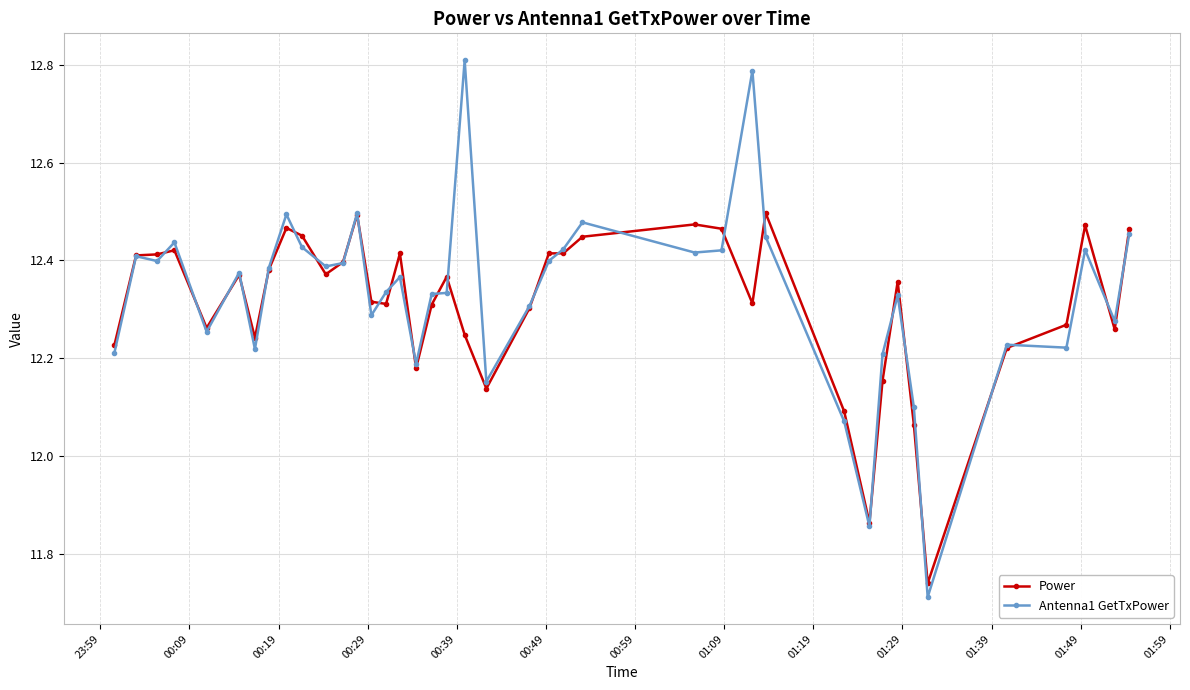

Which series has the largest range (max minus min)?

Antenna1 GetTxPower